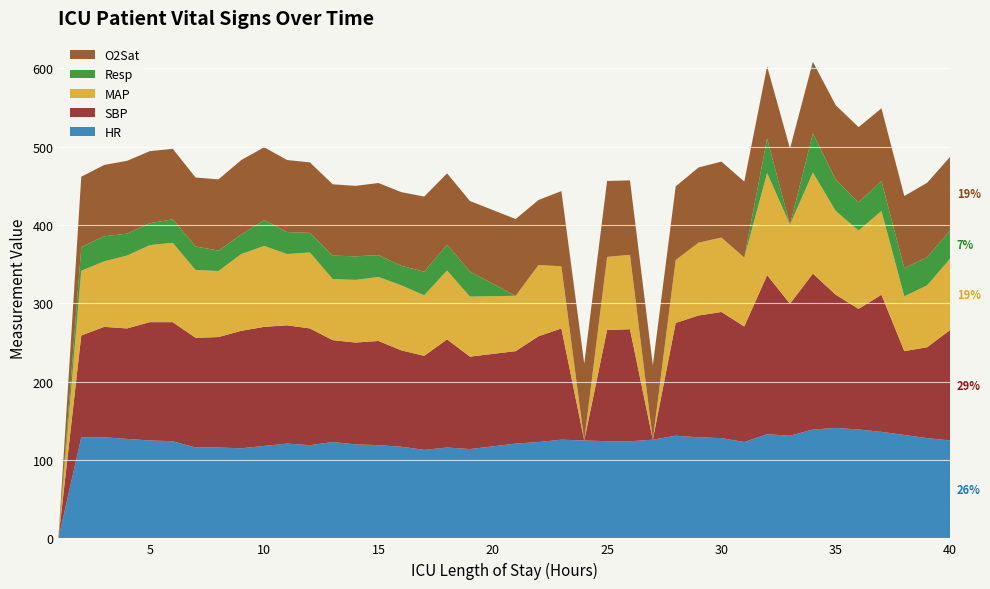

Reading right to left, extract all data points from this chart.

HR: 125.0	128.0	132.0	136.0	139.0	141.0	139.0	131.0	133.0	123.0	128.0	129.0	131.0	126.0	124.0	124.0	125.0	126.0	123.0	121.0	114.0	116.0	113.0	117.0	119.0	120.0	123.0	119.0	121.0	118.0	115.0	116.0	116.0	124.0	125.0	127.0	129.0	129.0	0.0
SBP: 141.0	116.0	107.0	175.0	154.0	170.0	199.0	168.5	203.0	147.5	161.0	155.5	144.0	0.0	143.0	142.0	0.0	142.0	135.0	118.0	118.0	138.0	120.0	123.0	133.0	130.0	130.0	149.0	151.0	152.0	150.0	141.0	140.0	152.0	151.0	141.0	141.0	130.0	0.0
MAP: 91.0	79.0	70.0	107.0	100.0	107.0	129.0	101.0	130.5	88.0	95.0	93.0	80.3	0.0	95.0	93.3	0.0	79.3	91.0	70.7	76.7	88.0	77.3	83.0	81.7	80.0	78.0	97.0	91.0	103.3	98.0	84.3	86.7	101.3	98.3	93.0	83.7	82.7	0.0
Resp: 36.0	36.0	36.0	38.0	36.0	40.0	50.0	0.0	44.0	0.0	0.0	0.0	0.0	0.0	0.0	0.0	0.0	0.0	0.0	0.0	32.0	33.0	30.0	25.0	28.0	30.0	30.0	25.0	28.0	33.0	25.0	26.0	30.0	30.0	28.0	28.0	32.0	30.0	0.0
O2Sat: 94.0	95.0	92.0	93.0	96.0	95.0	91.5	97.0	92.0	97.0	97.0	96.0	94.0	95.0	95.0	97.0	98.0	96.0	83.0	98.0	90.0	91.0	96.0	94.0	92.0	90.0	91.0	90.0	92.0	93.0	95.0	91.0	88.0	90.0	92.0	93.0	91.0	90.0	0.0